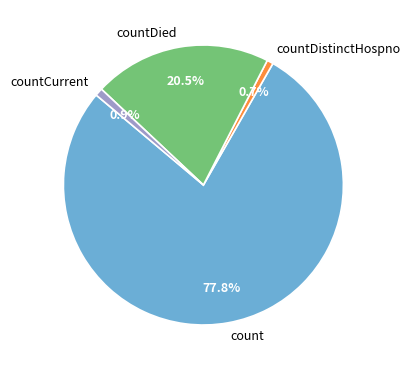

Count the number of slices in the pie.

4